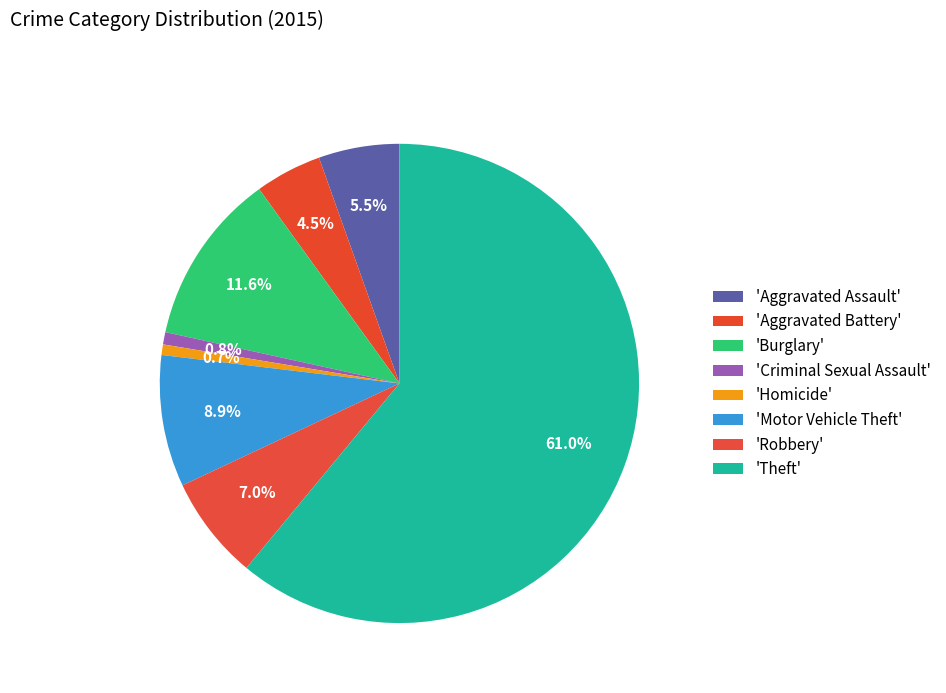

Which category has the smallest portion of the pie?

Homicide